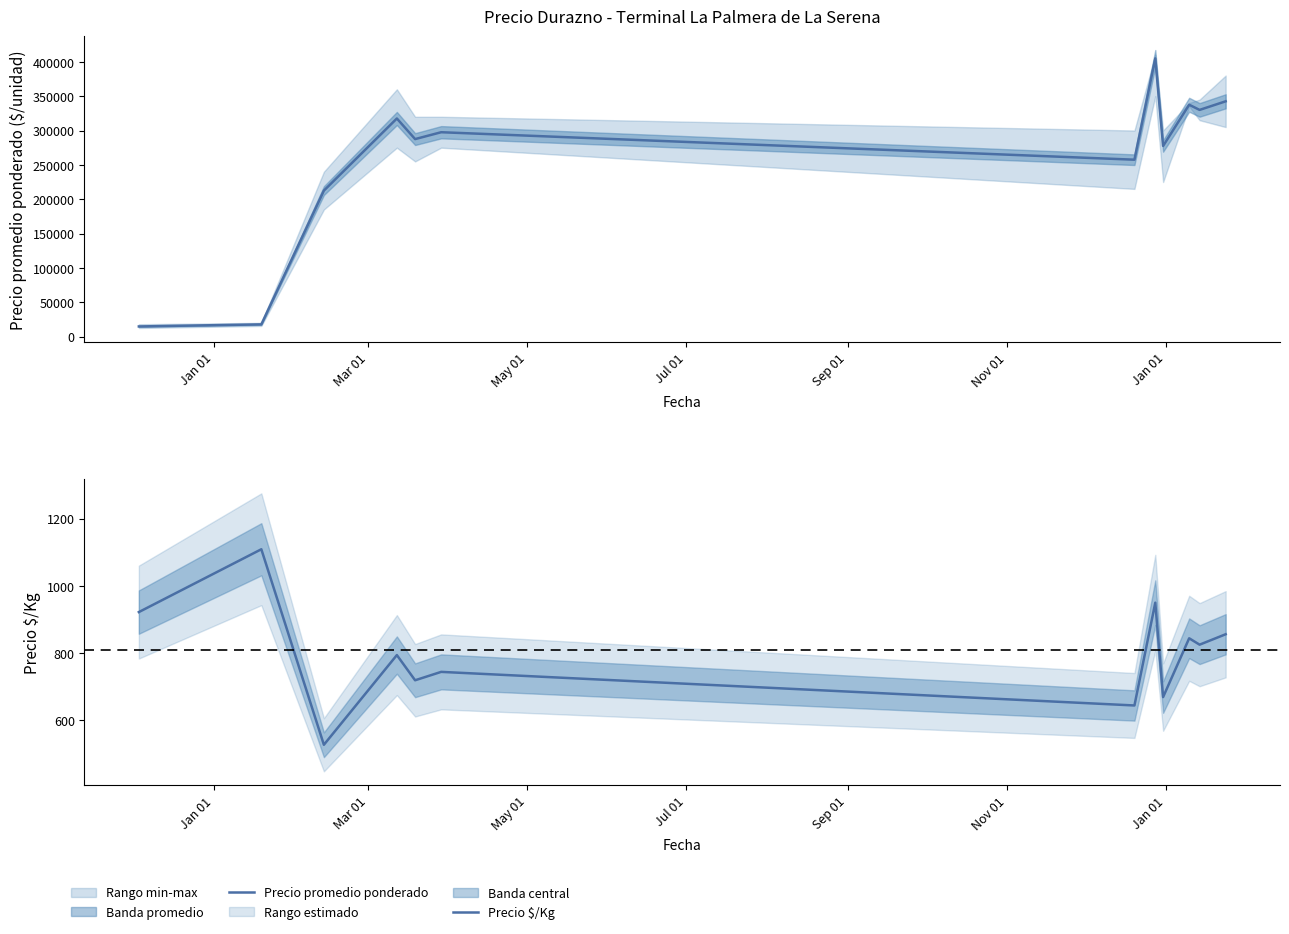

Rank the series by their maximum value, from lowest to highest.

Precio $/Kg, Precio promedio ponderado